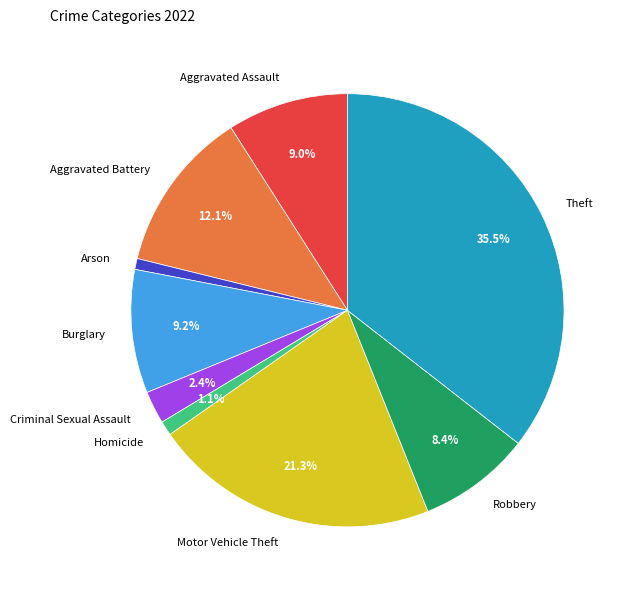

Approximately how many times larger is the value at Theft compared to Aggravated Battery?

2.9